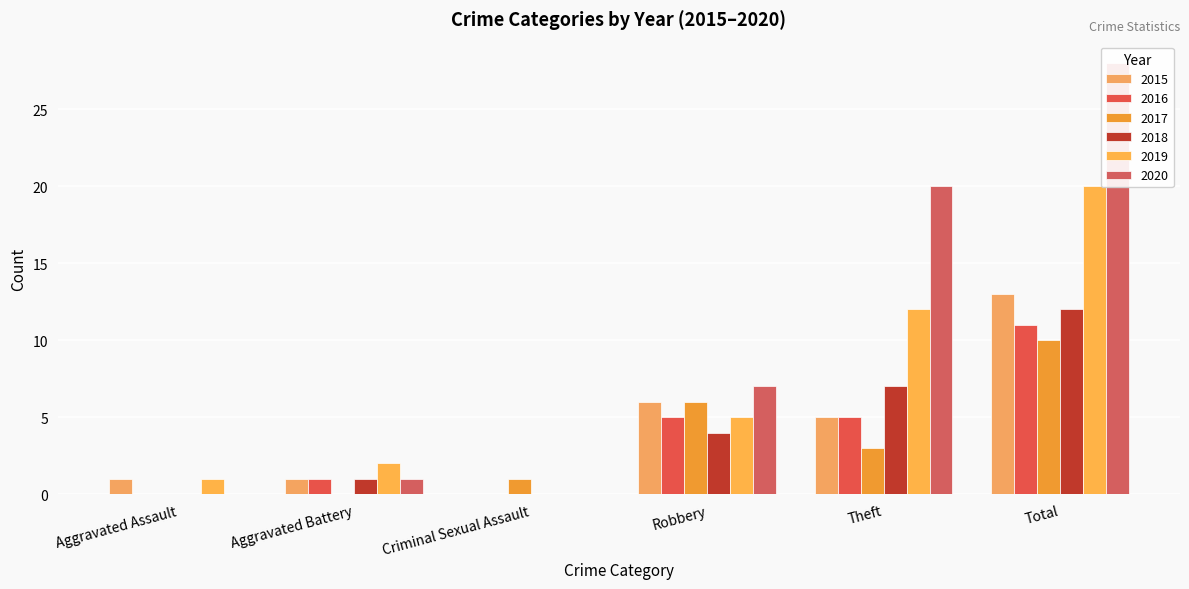

What is the difference between the second highest and second lowest values in the 2016 series?

5